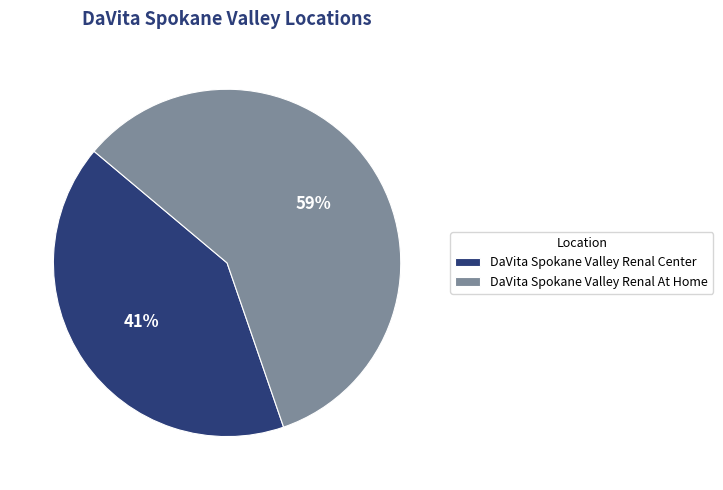

Combined, do DaVita Spokane Valley Renal Center and DaVita Spokane Valley Renal At Home account for over 50%?

Yes